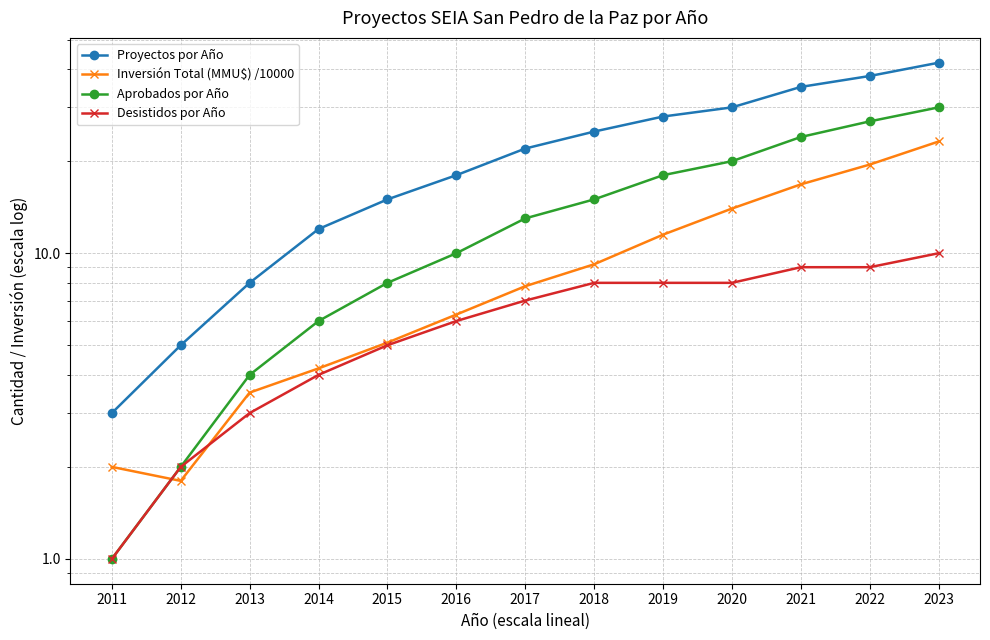

What is the total value across all series at 2018?

57.2